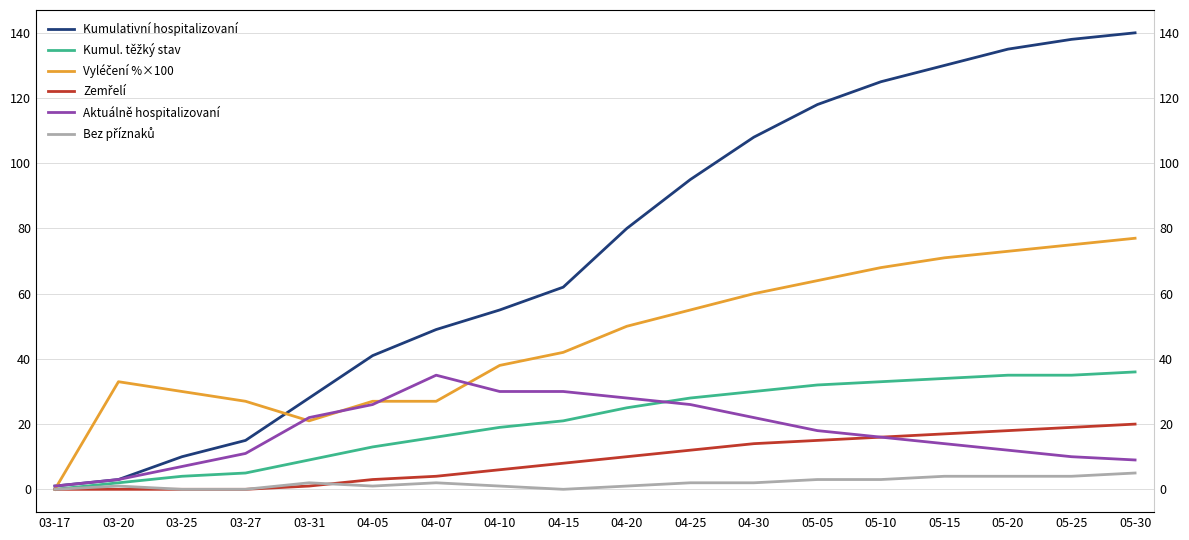

How many intersections are there between Bez příznaků and Zemřelí?

1